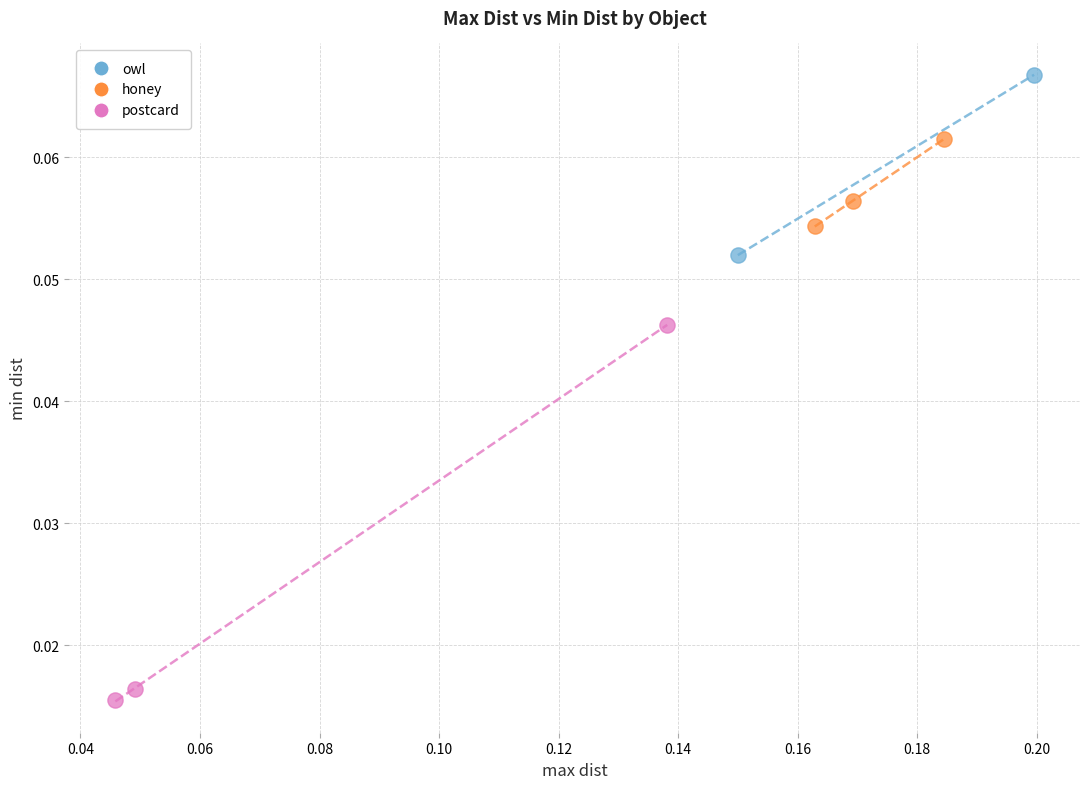

Which series contains the lowest Y value?

postcard